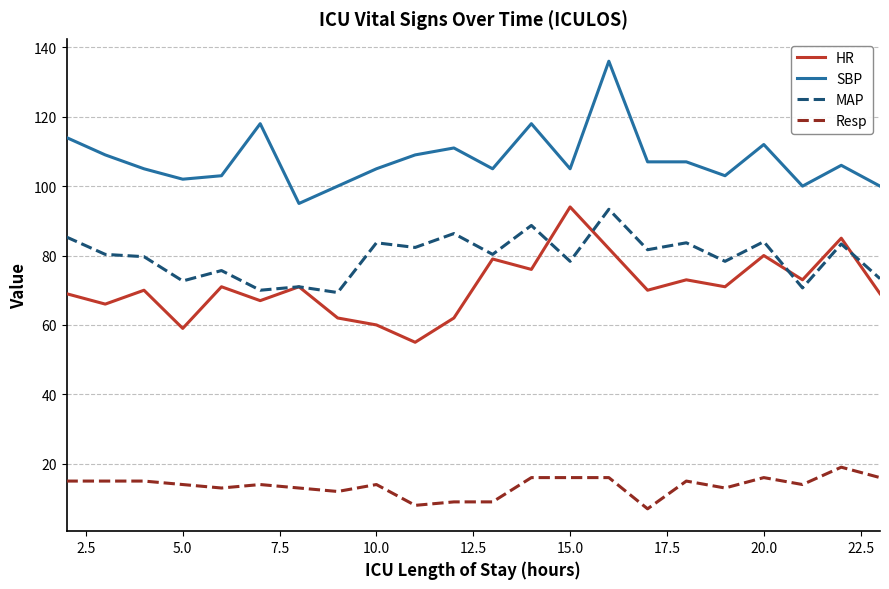

What are all the series names shown in the legend?

HR, SBP, MAP, Resp